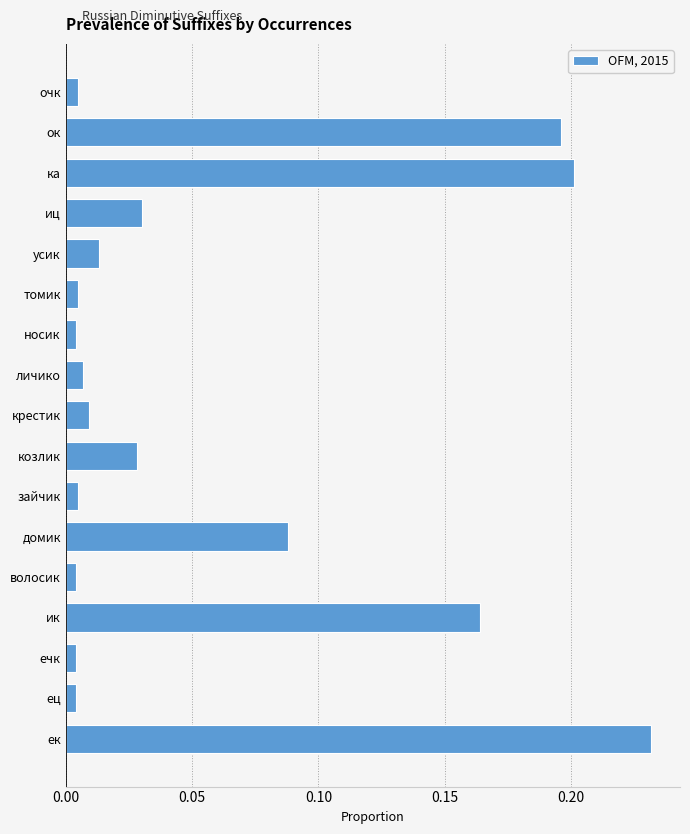

What is the sum of all values?

1.0